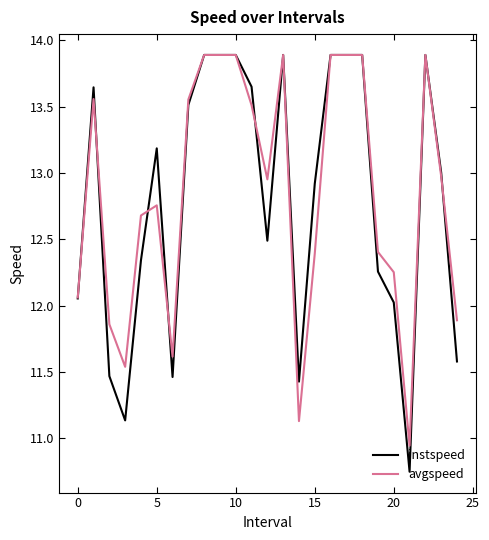

Which series has the largest range (max minus min)?

instspeed